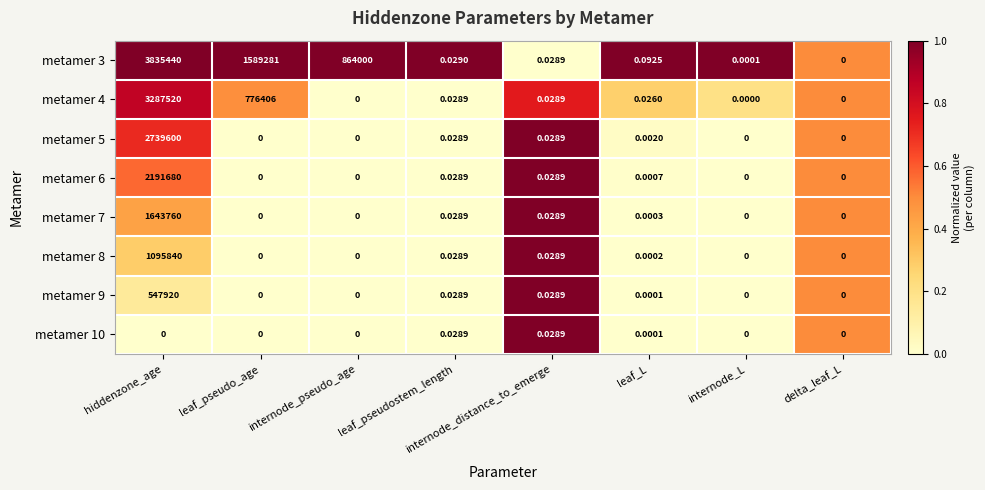

Rank the categories by metamer 3 value from lowest to highest.

delta_leaf_L, internode_L, internode_distance_to_emerge, leaf_pseudostem_length, leaf_L, internode_pseudo_age, leaf_pseudo_age, hiddenzone_age